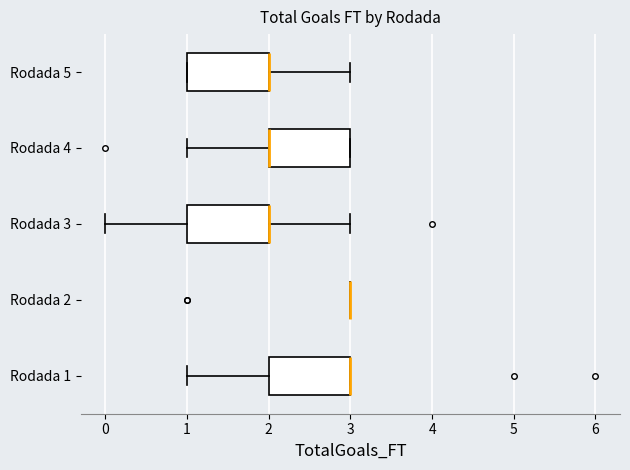

Where is the right edge of the box for Rodada 4 on the x-axis? The values are not printed on the chart, so give them approximately, as read against the axis.

3